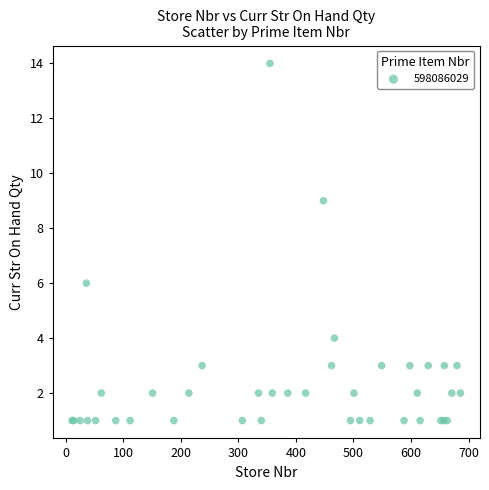

What Y value in the scatter plot is closest to 7?

6